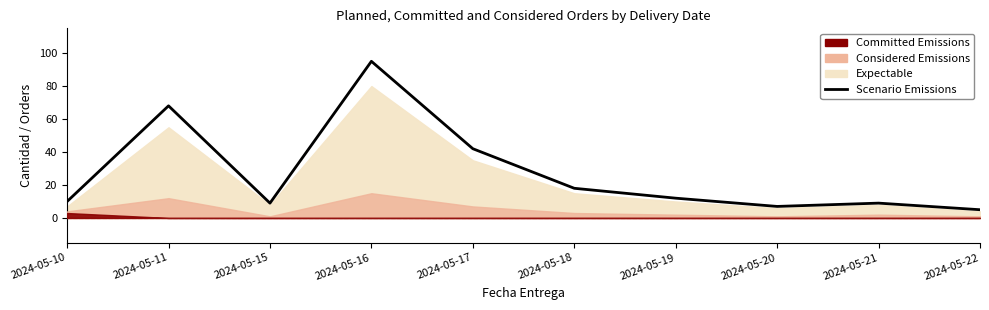

What is the sum of the values at 2024-05-16 and 2024-05-18?

113